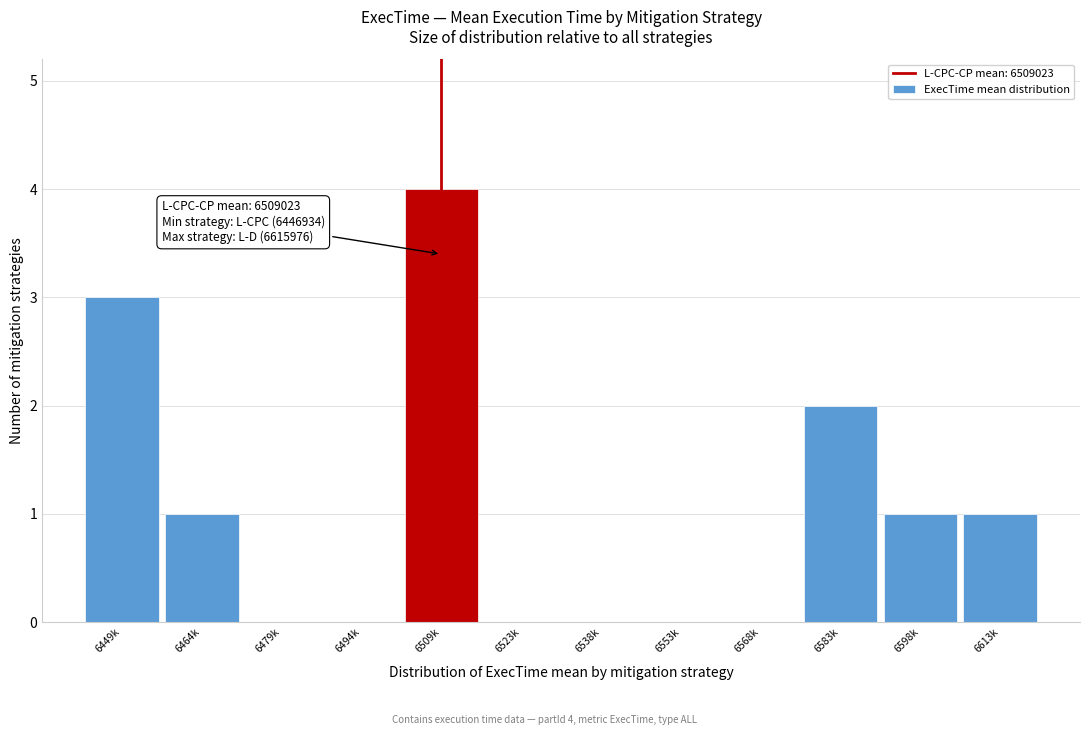

Reading left to right, extract all data points from this chart.

6449k=3	6464k=1	6479k=0	6494k=0	6509k=4	6523k=0	6538k=0	6553k=0	6568k=0	6583k=2	6598k=1	6613k=1